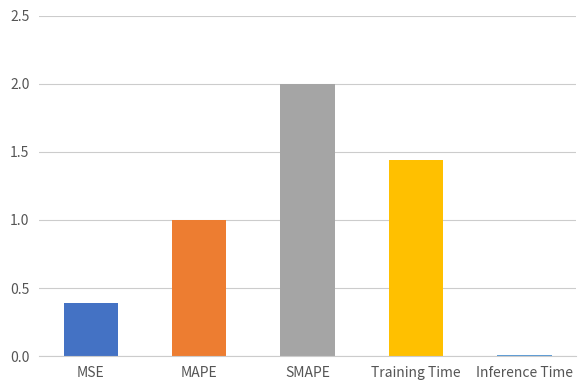

List the labels in order of value, smallest first.

Inference Time, MSE, MAPE, Training Time, SMAPE